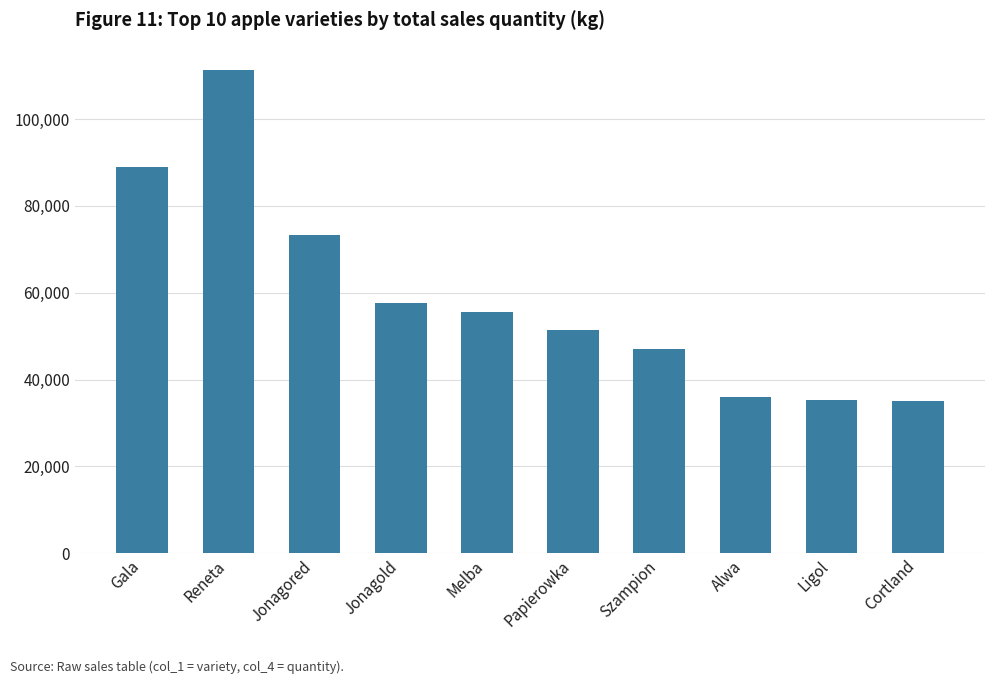

At which category does the chart reach its peak across all series?

Reneta